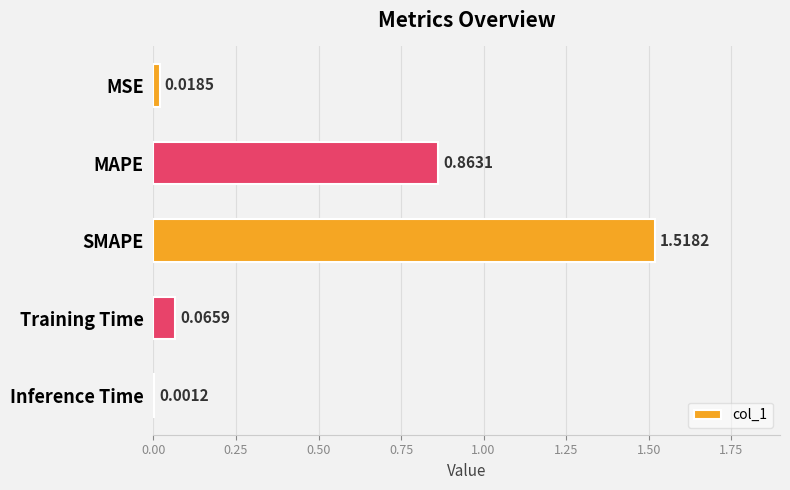

Where is the data nearest to the value 0?

Inference Time